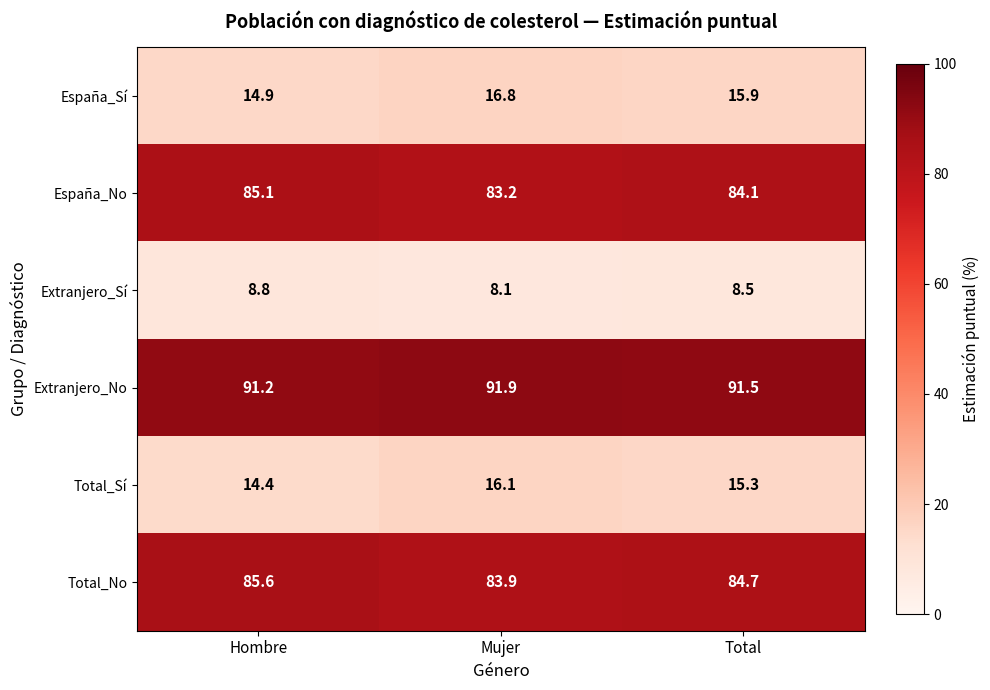

Which label corresponds to the smallest value in the chart?

Mujer